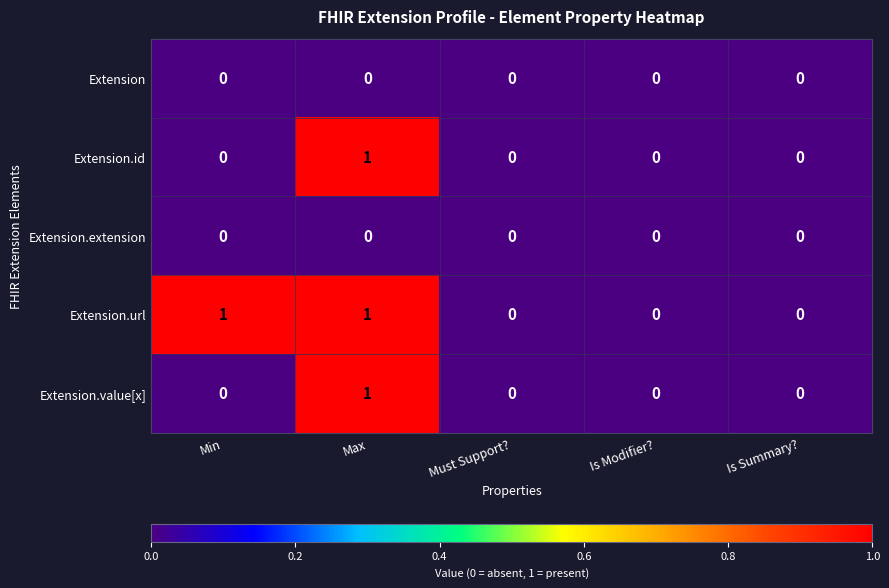

At which label does Extension.value[x] reach its peak?

Max